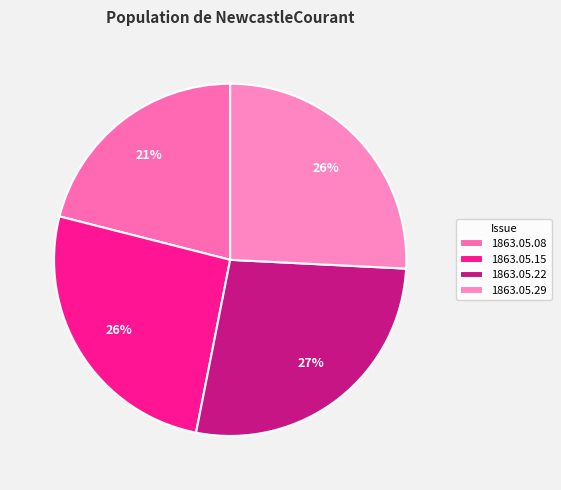

How many segments does this pie chart have?

4